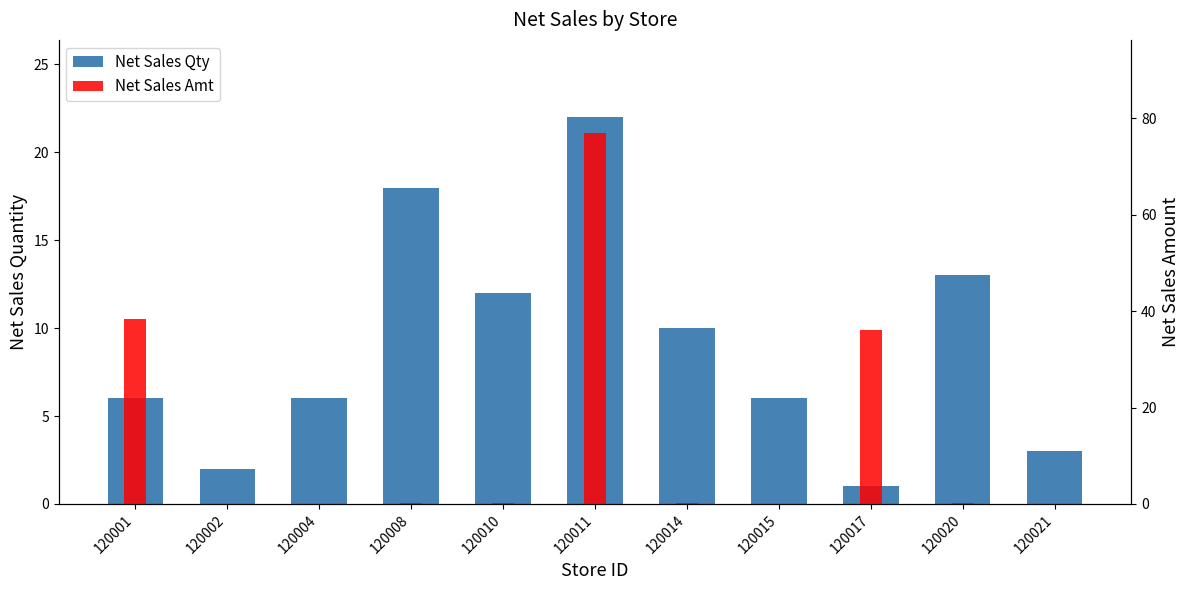

At how many categories does at least one series exceed 15?

4